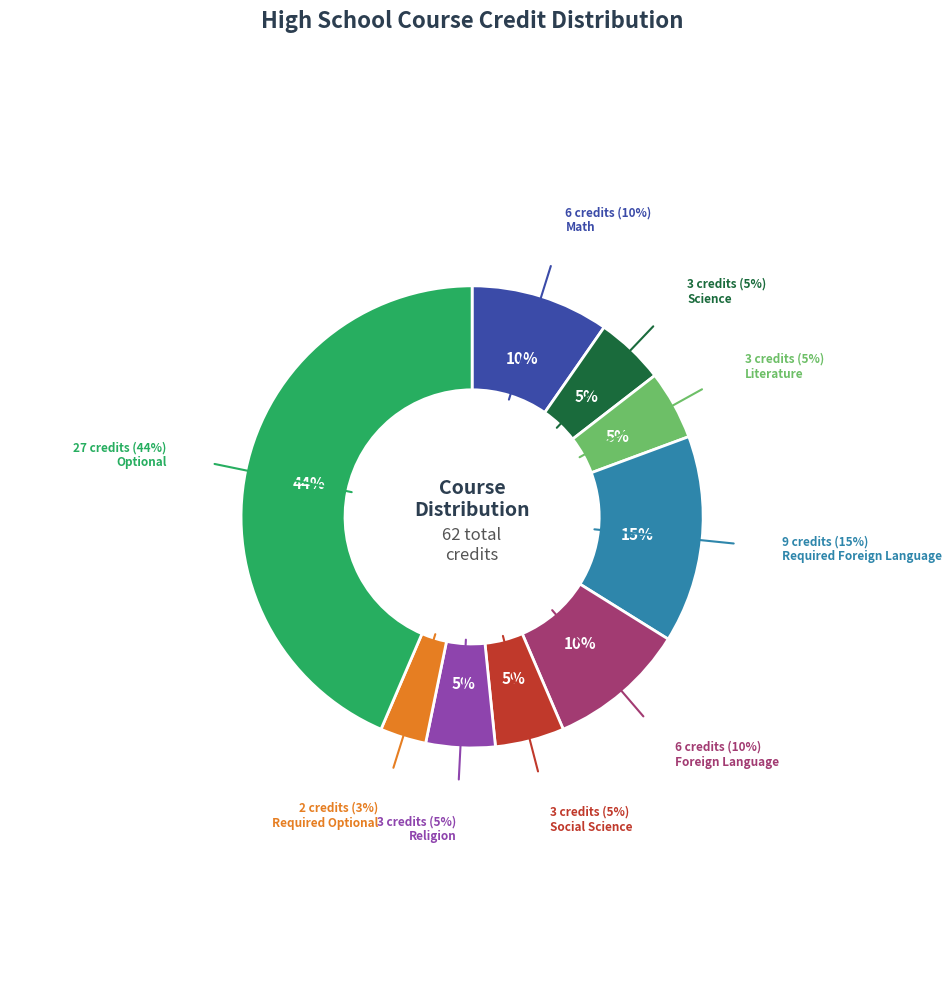

The Social Science slice represents 5% of the pie. True or false?

True